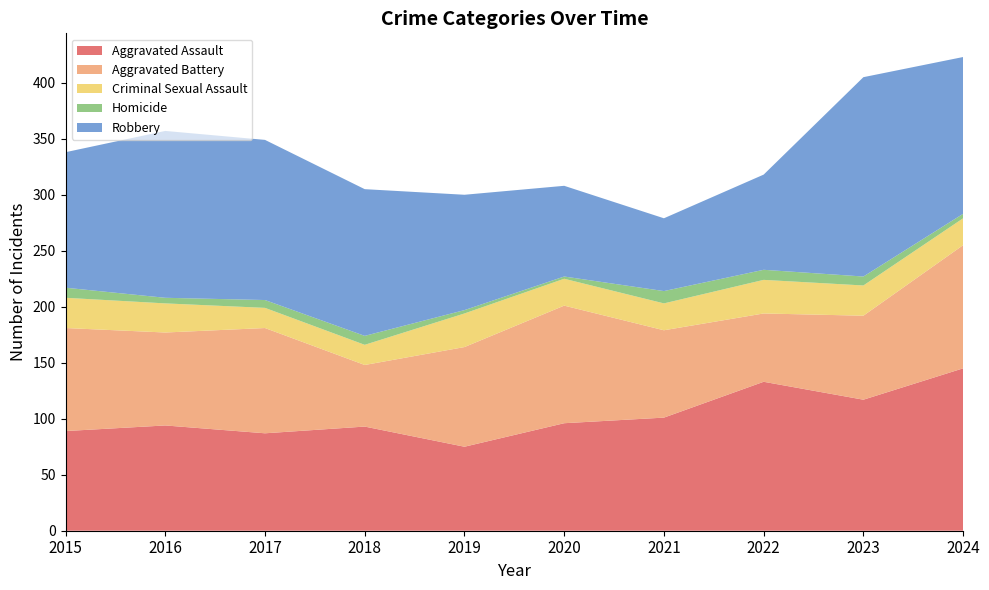

Reading left to right, what are all the values shown in this chart?

Aggravated Assault: 2015=89	2016=94	2017=87	2018=93	2019=75	2020=96	2021=101	2022=133	2023=117	2024=145
Aggravated Battery: 2015=92	2016=83	2017=94	2018=55	2019=89	2020=105	2021=78	2022=61	2023=75	2024=110
Criminal Sexual Assault: 2015=27	2016=26	2017=18	2018=18	2019=30	2020=24	2021=24	2022=30	2023=27	2024=24
Homicide: 2015=9	2016=5	2017=7	2018=8	2019=3	2020=2	2021=11	2022=9	2023=8	2024=4
Robbery: 2015=121	2016=149	2017=143	2018=131	2019=103	2020=81	2021=65	2022=85	2023=178	2024=140